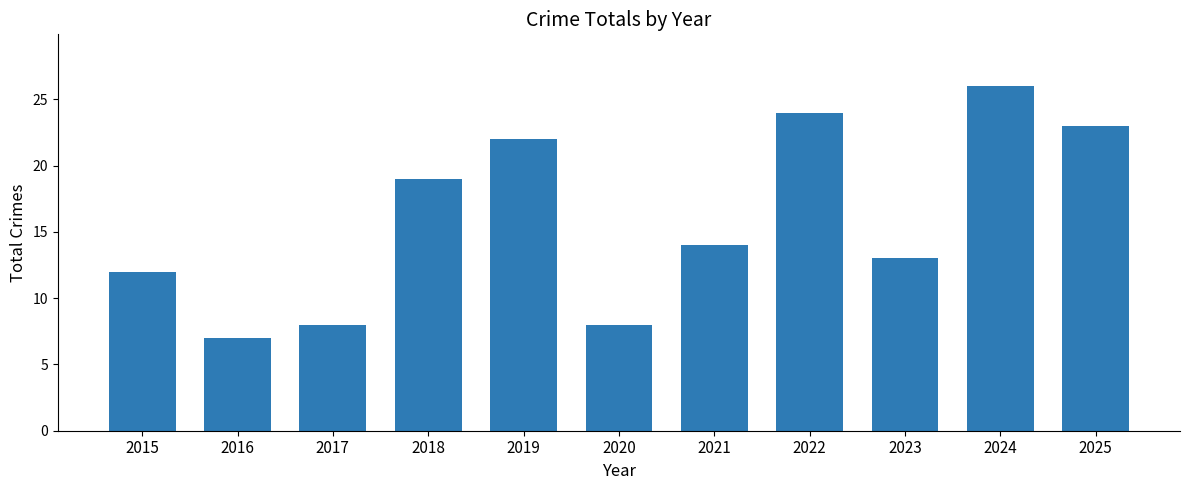

Does the chart contain any negative values?

No